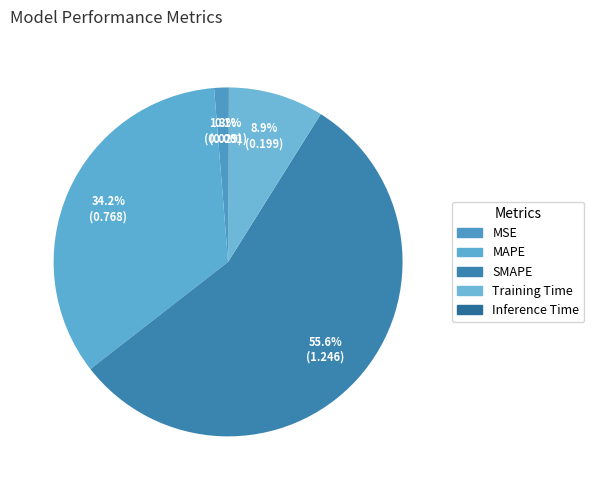

How many slices are in this pie chart?

5